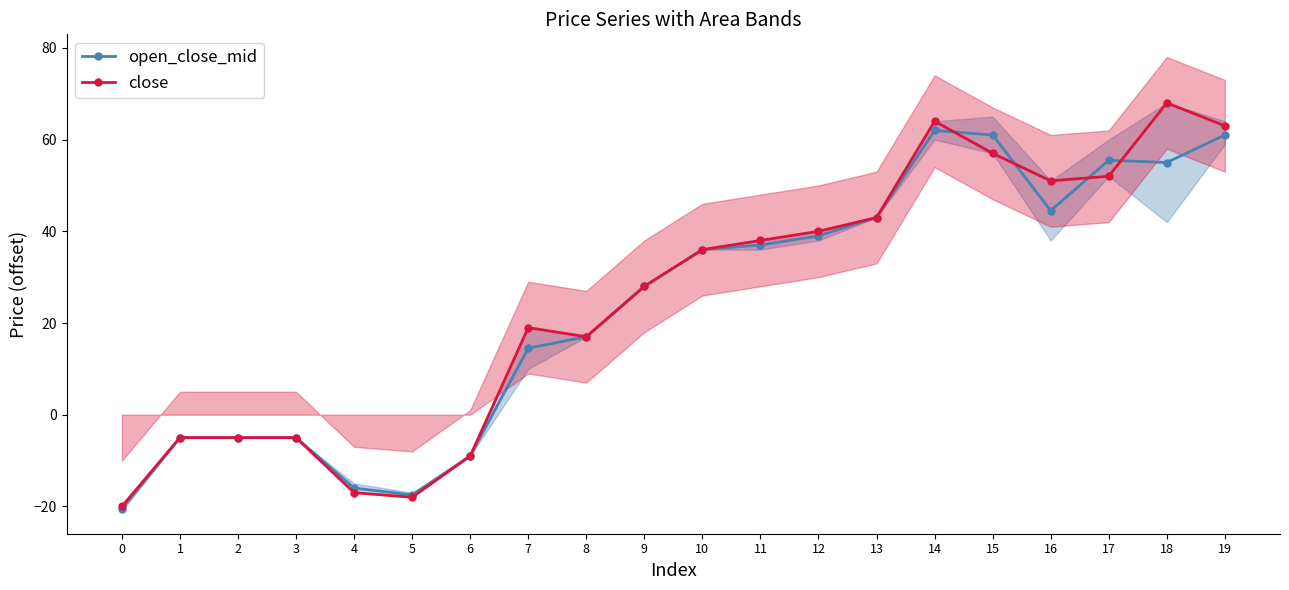

What value does the open_close_mid series have at 10?

36.0